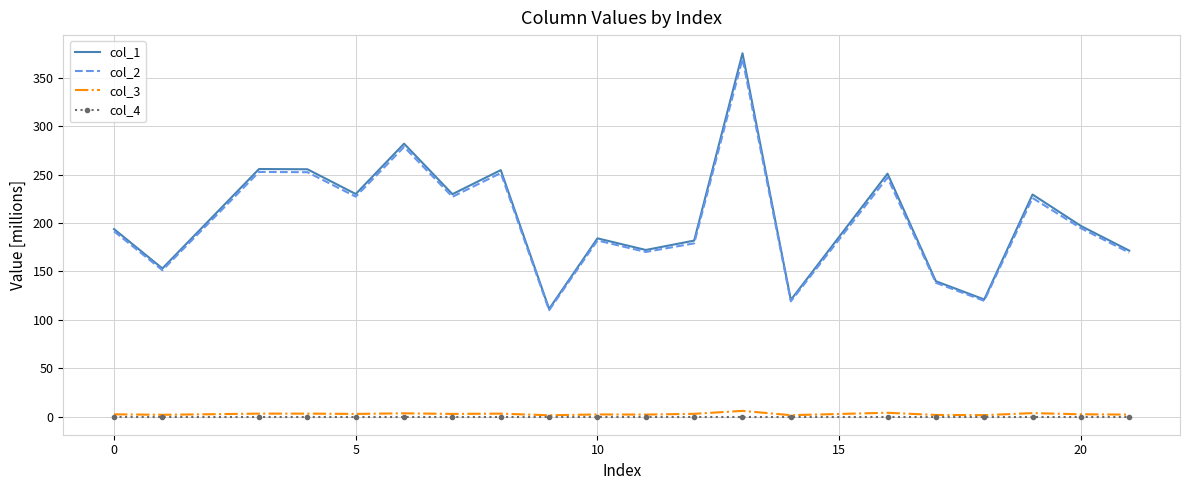

True or false: col_3 and col_1 intersect in this chart.

False